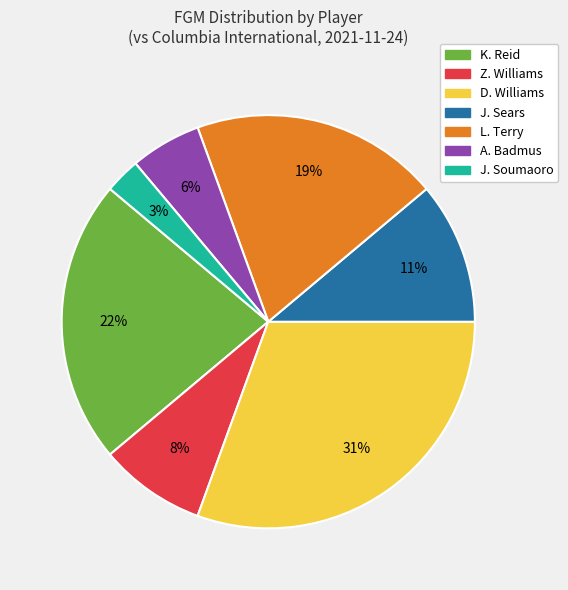

Is there any slice that represents more than half of the pie?

No